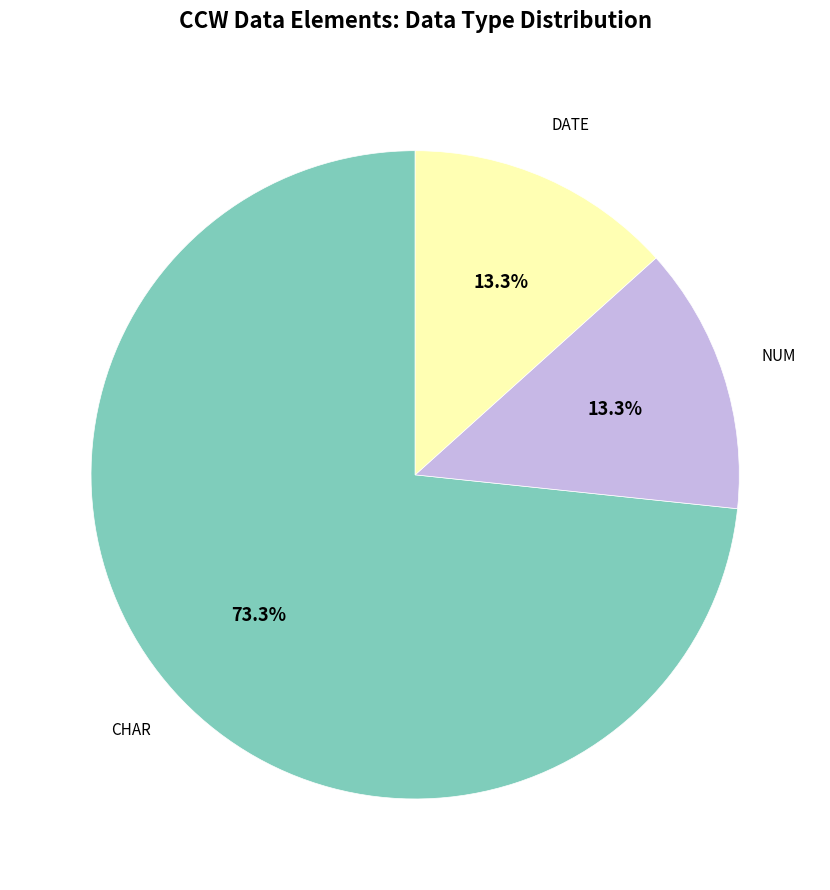

What is the largest slice in the pie chart?

CHAR